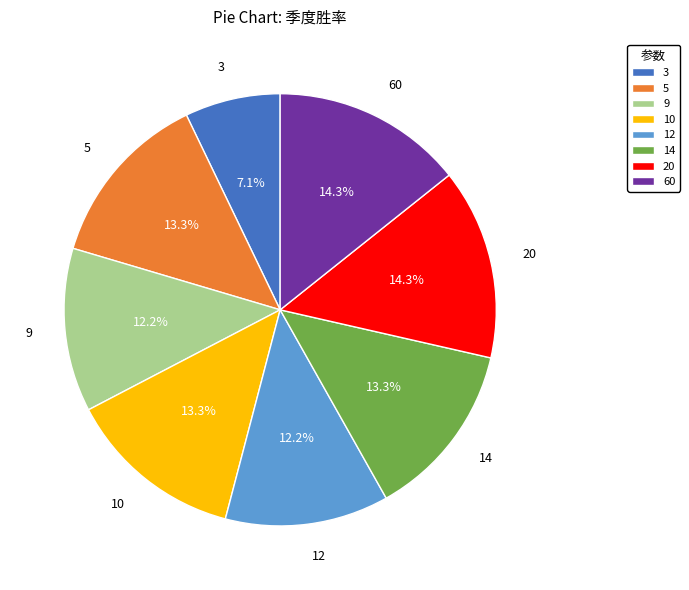

Which slice is the smallest?

3